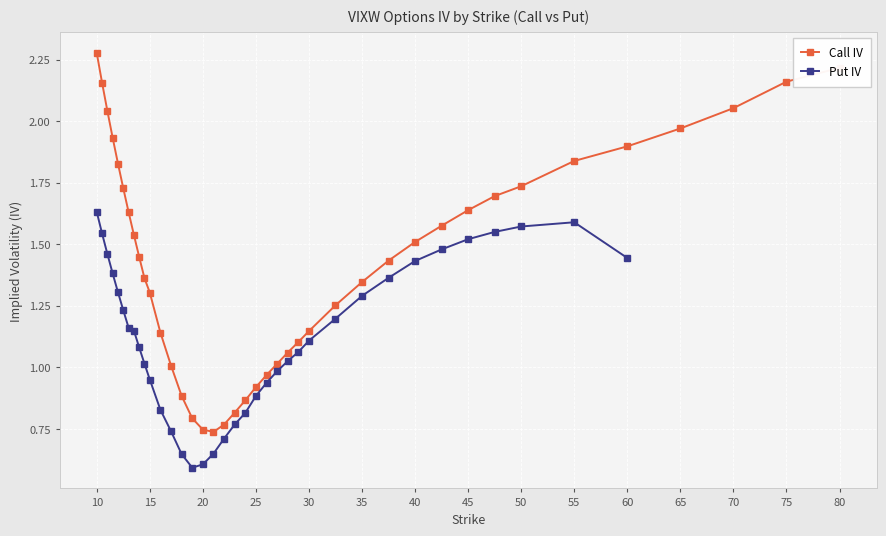

List the labels in order of value, largest first.

10, 80, 75, 10.5, 70, 11, 65, 11.5, 60, 55, 12, 50, 12.5, 47.5, 45, 13, 42.5, 13.5, 40, 14, 37.5, 14.5, 35, 15, 32.5, 30, 16, 29, 28, 27, 17, 26, 25, 18, 24, 23, 19, 22, 20, 21